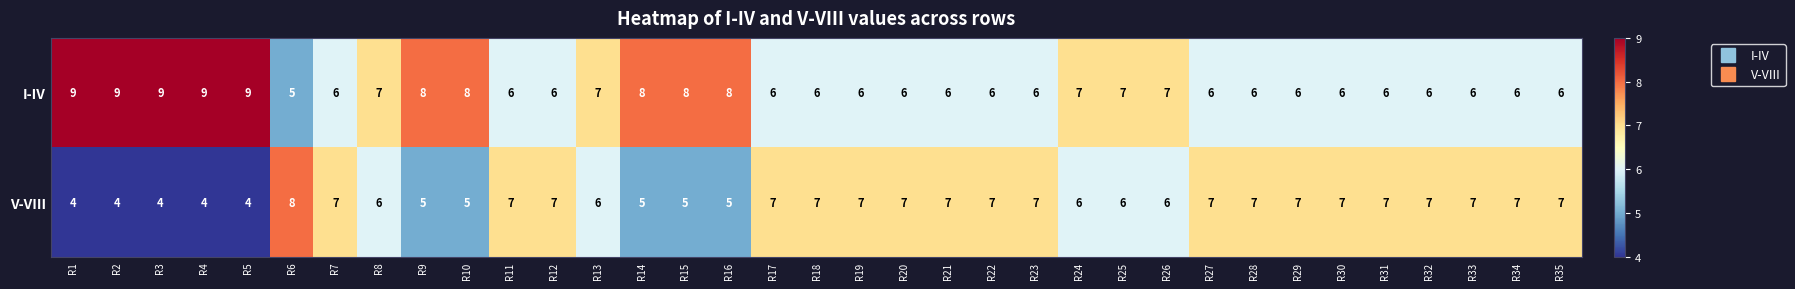

What value does the I-IV series have at R35?

6